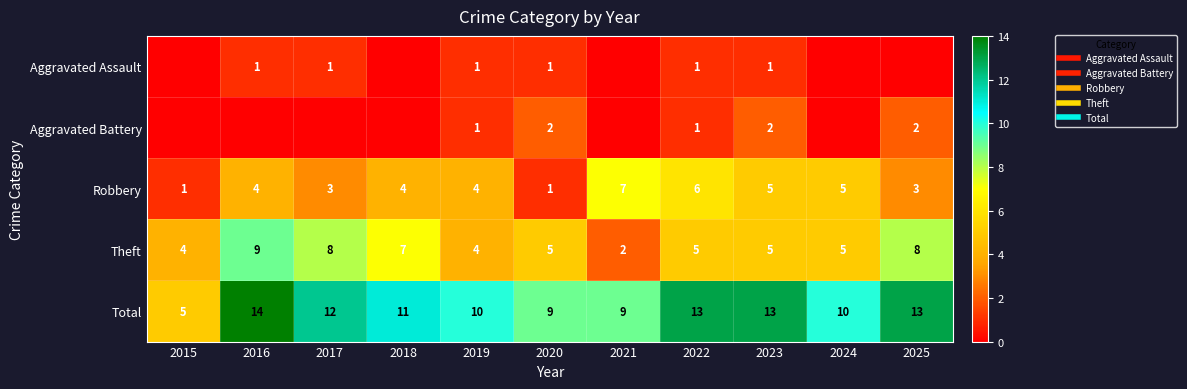

What is the difference between the second highest and second lowest values in the Aggravated Assault series?

1